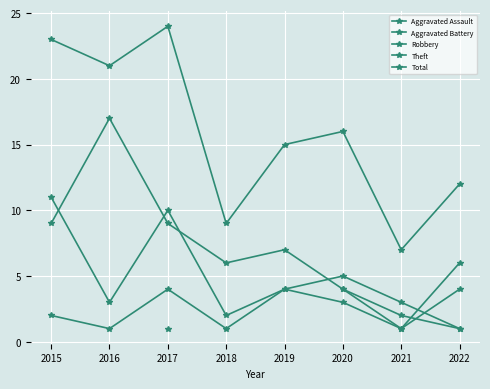

Count the number of categories in the chart.

8